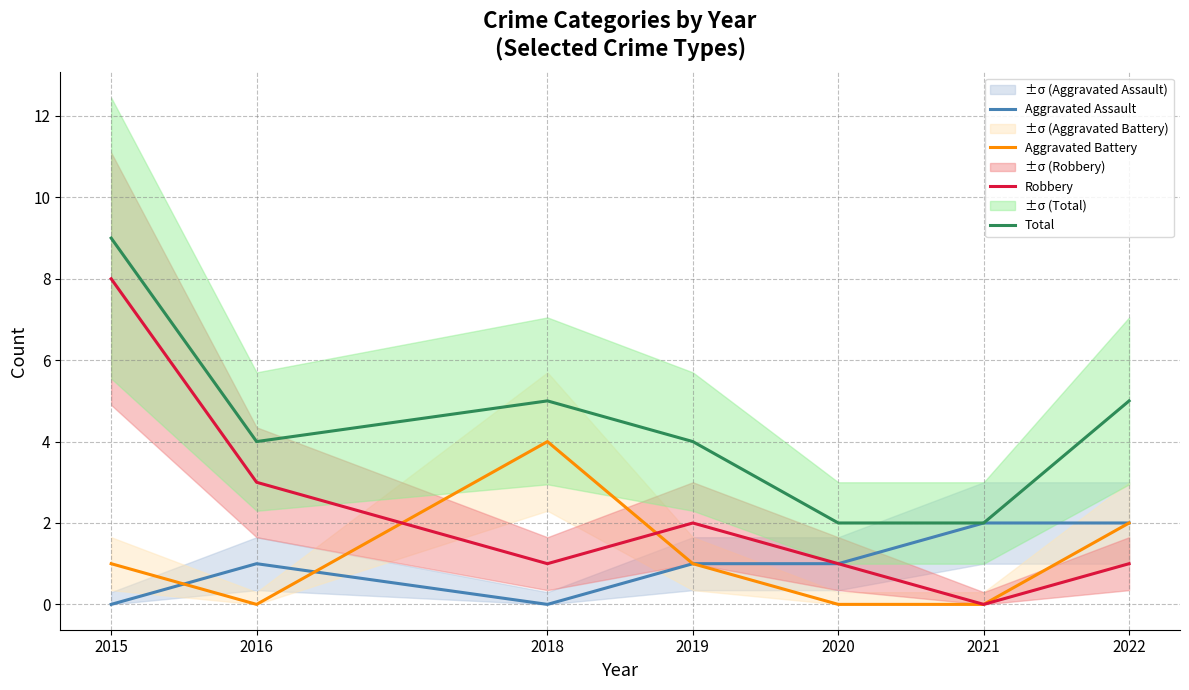

How many values in the Total series exceed 4?

3